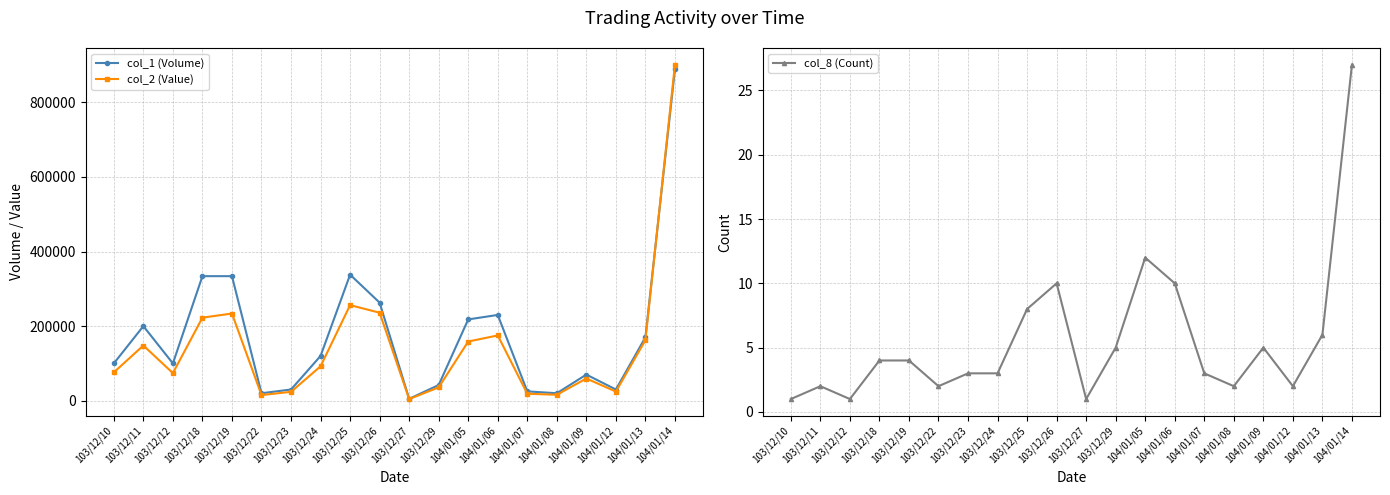

True or false: col_1 (Volume) has more than 2 points higher than both neighbors.

True